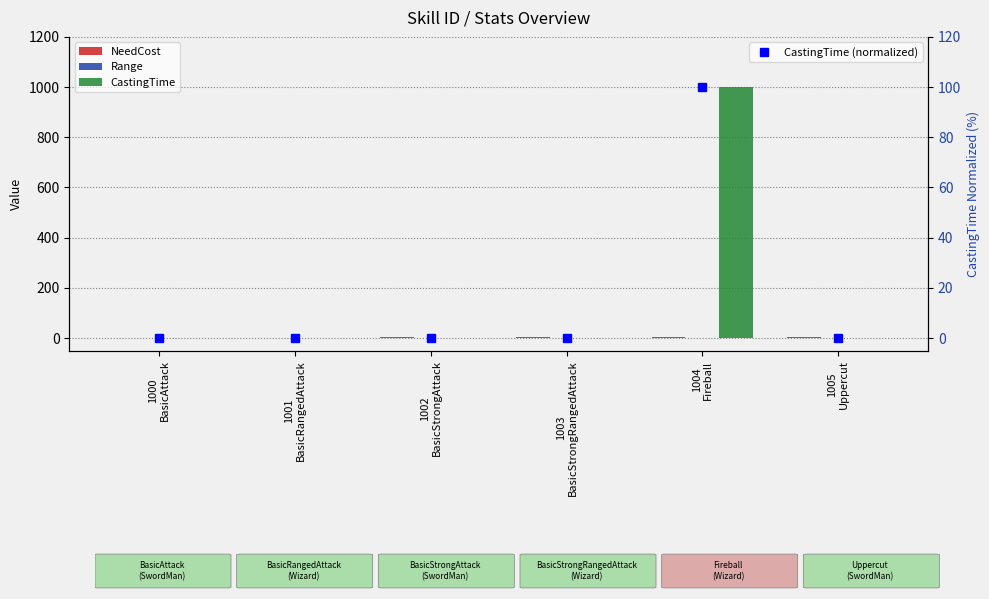

What is the highest value of the CastingTime (normalized) series?

100